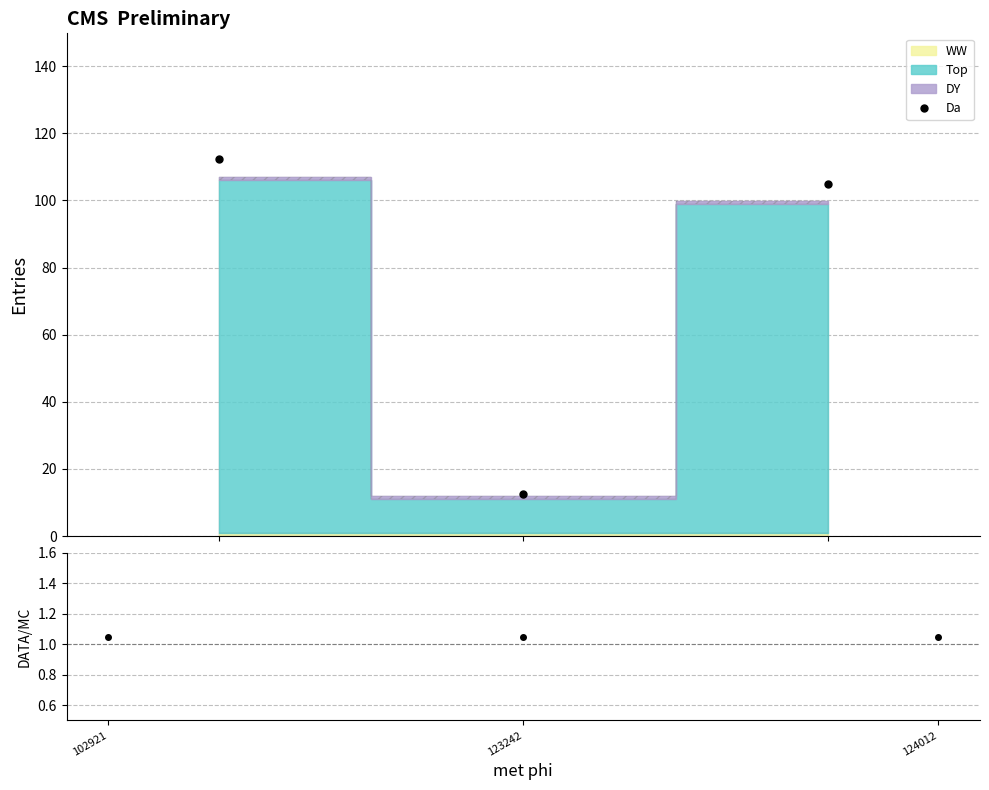

What is the value of the Da point at the 3rd from the left?

104.9